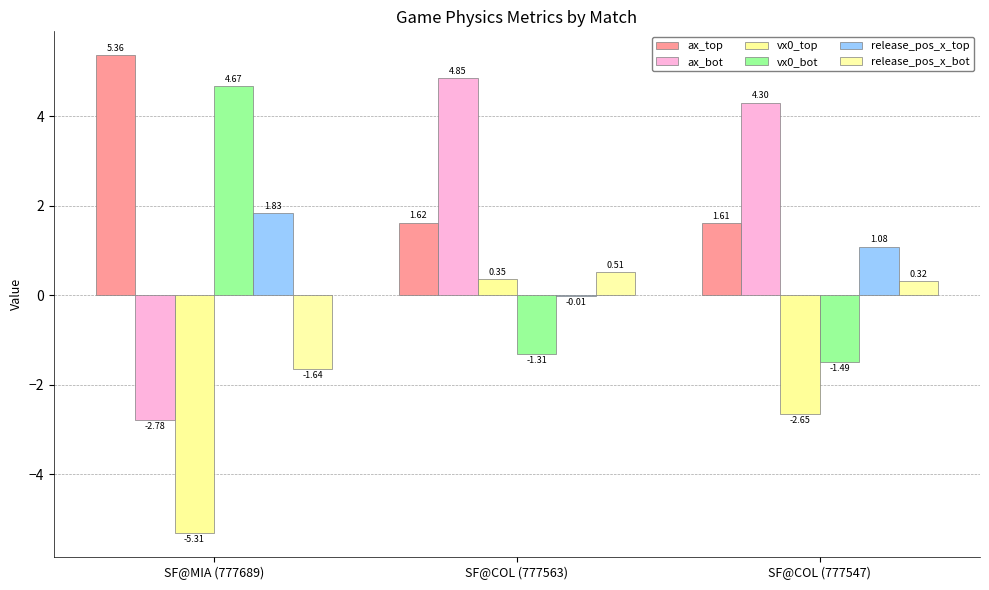

Which series has the largest total across all categories?

ax_top